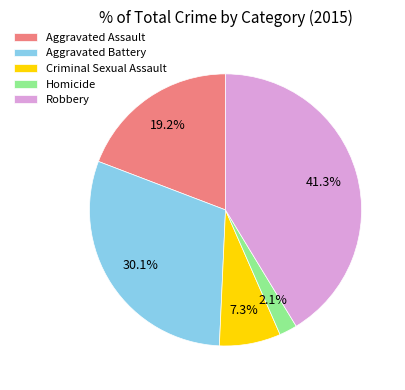

Is there a majority slice in this chart?

No